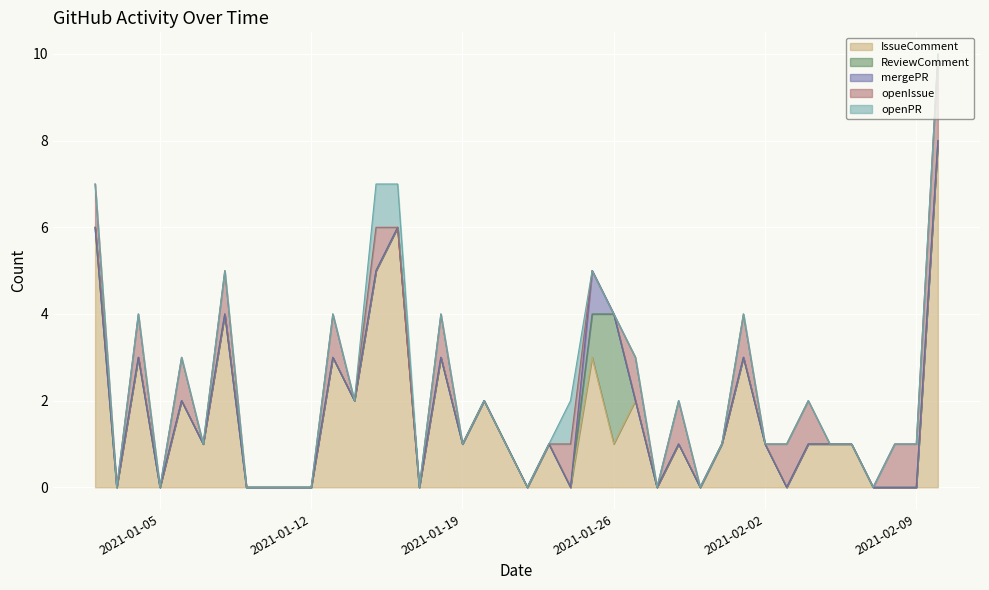

Which series has the widest spread of values?

IssueComment